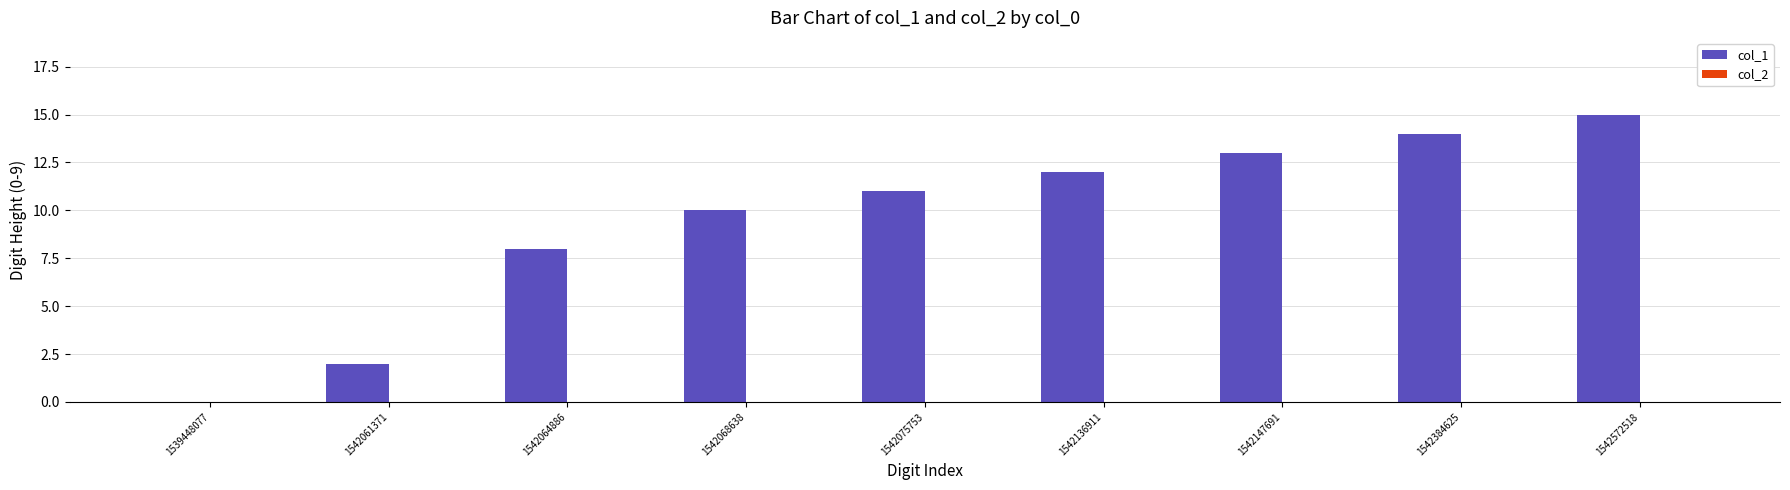

Reading left to right, list all the values displayed in this chart.

1539448077=0	1542061371=2	1542064886=8	1542068638=10	1542075753=11	1542136911=12	1542147691=13	1542384625=14	1542572518=15